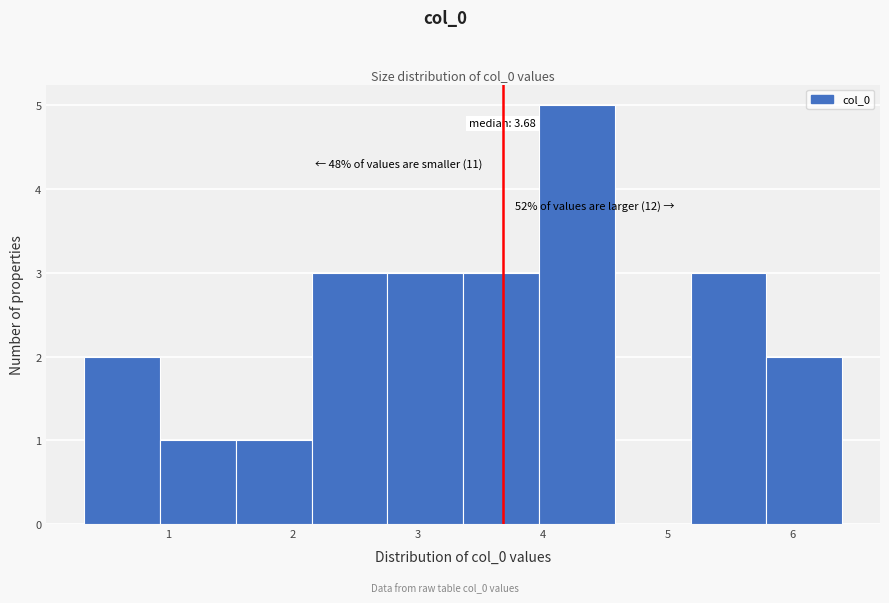

Which range on the x-axis has the tallest bar?

4.0 to 4.6